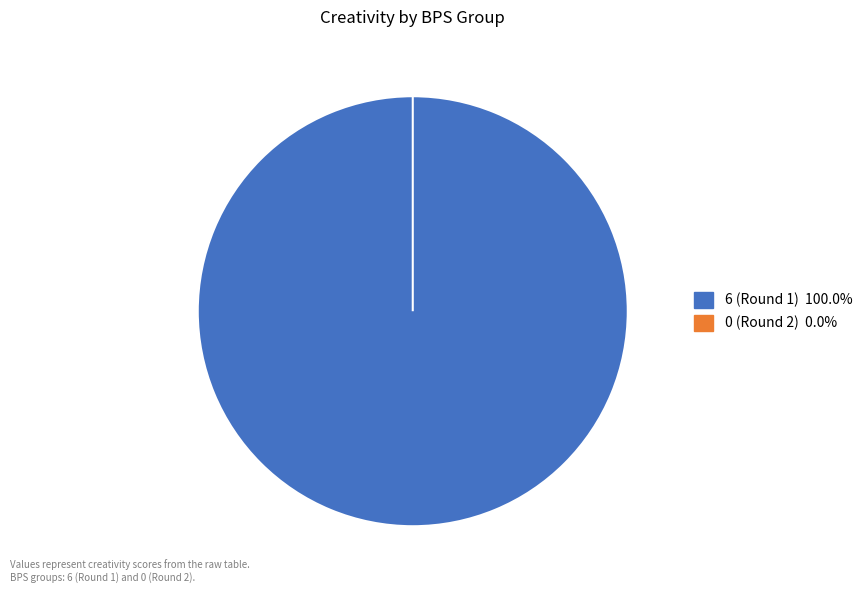

Which has a higher value, 0 (Round 2) or 6 (Round 1)?

6 (Round 1)